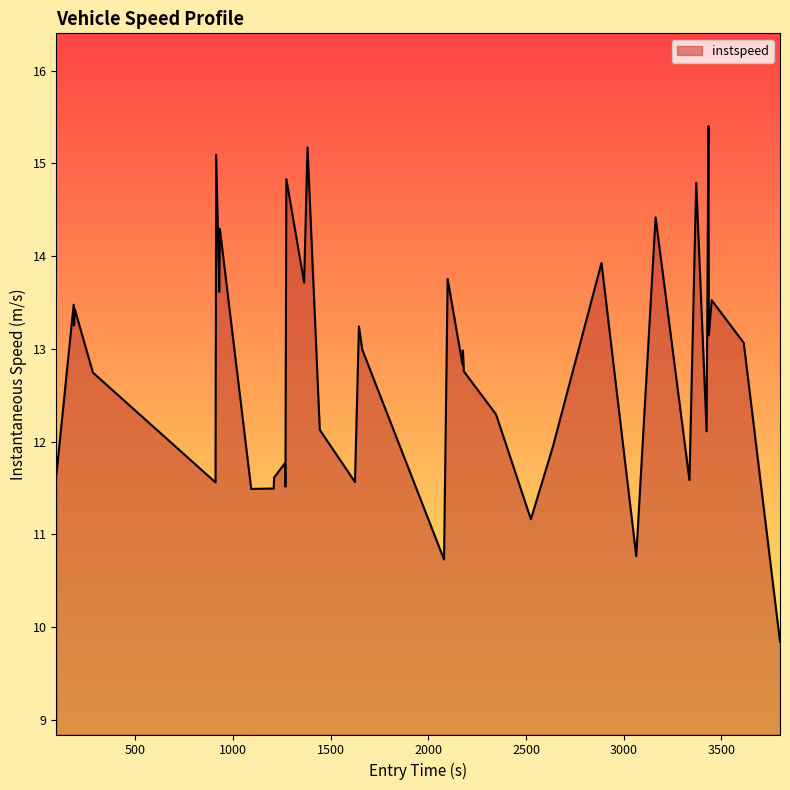

Does the chart have visible grid lines?

No